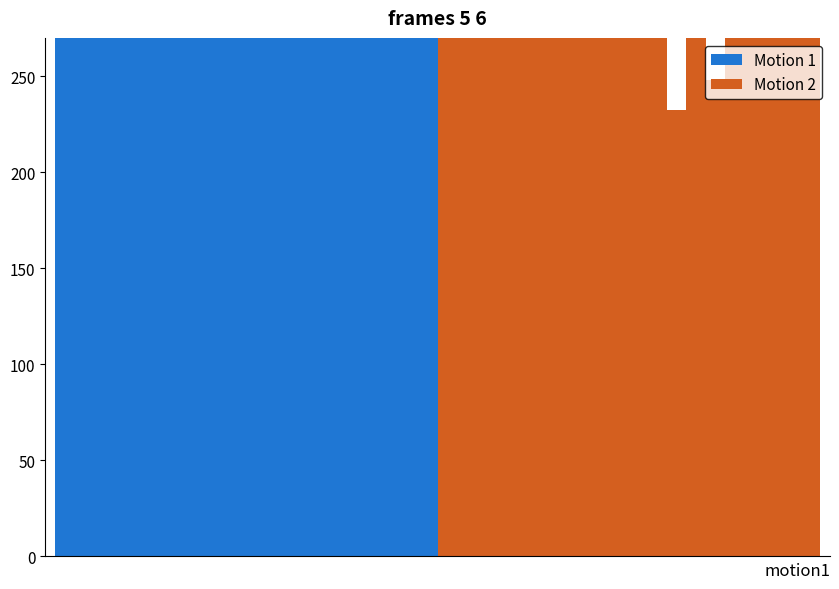

At how many categories does at least one series exceed 347?

20